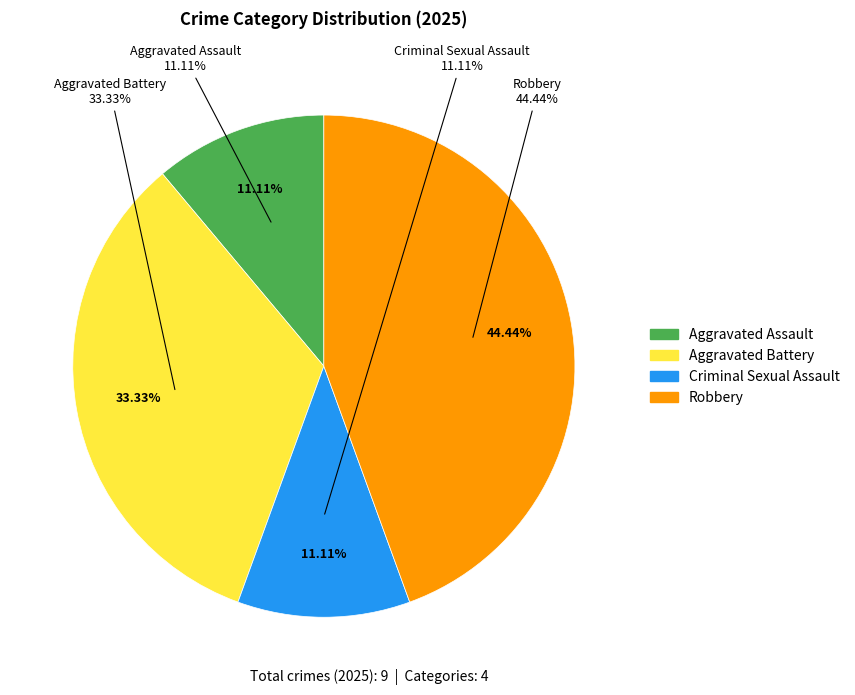

How many slices are in this pie chart?

4